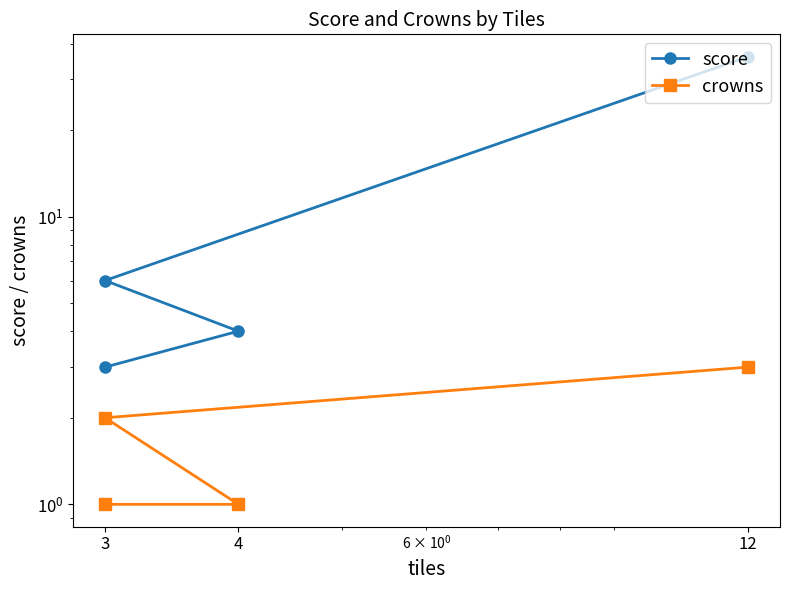

True or false: score and crowns intersect in this chart.

False